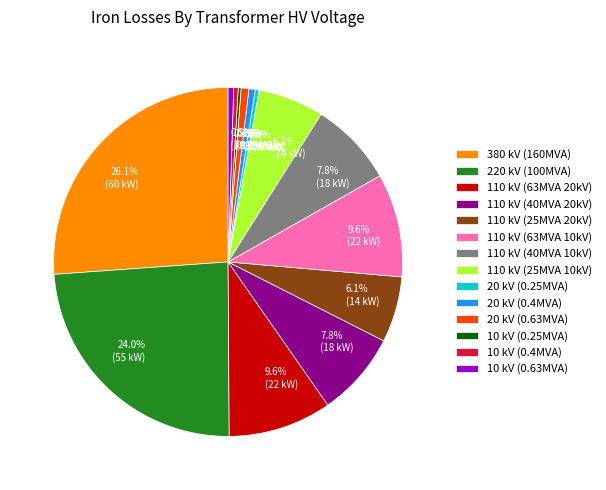

Between 110 kV (40MVA 20kV) and 20 kV (0.63MVA), which is larger?

110 kV (40MVA 20kV)